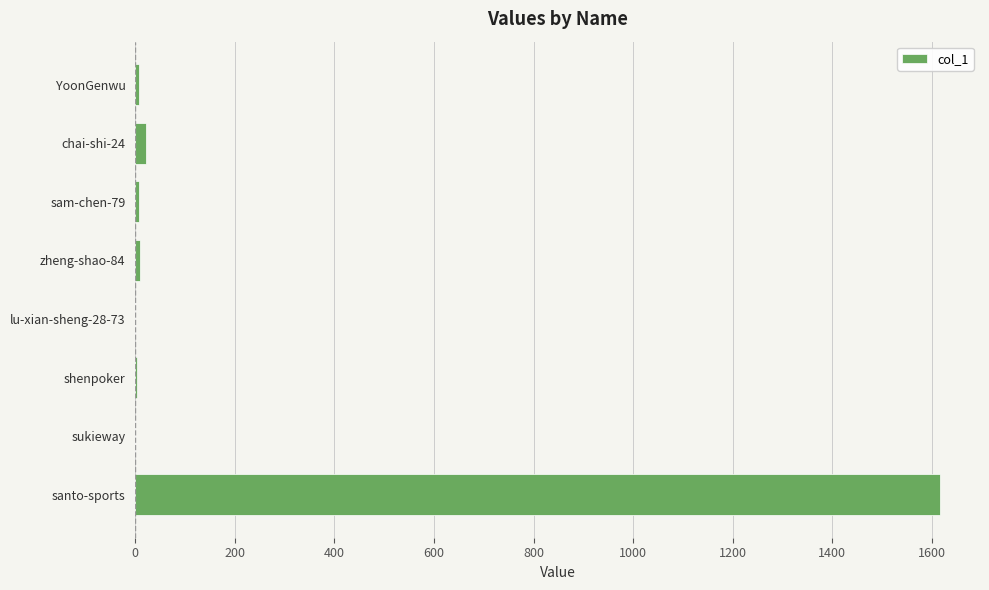

The chart shows a value of -1096 at sukieway. True or false?

False